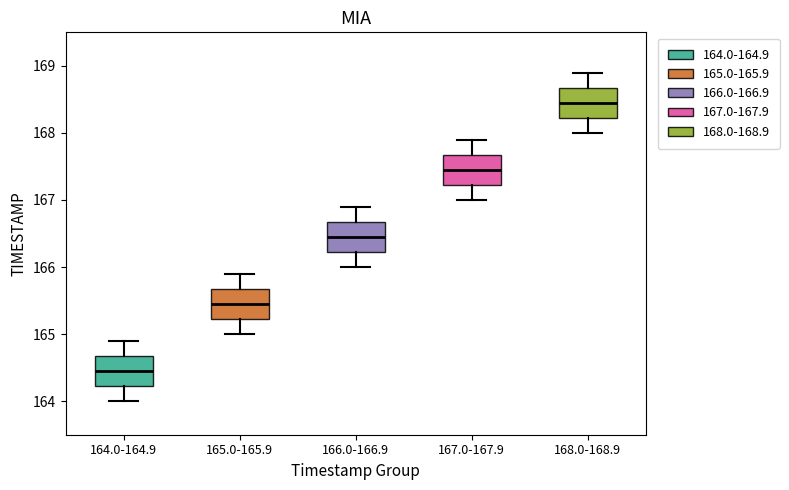

Reading left to right, read every box against the y-axis: the position of its median line, the range the box covers, and the ends of its whiskers. The values are not printed on the chart, so give them approximately, as read against the axis.

164.0-164.9: median 164.5, box 164.2 to 164.7, whiskers 164.0 to 164.9
165.0-165.9: median 165.5, box 165.2 to 165.7, whiskers 165.0 to 165.9
166.0-166.9: median 166.5, box 166.2 to 166.7, whiskers 166.0 to 166.9
167.0-167.9: median 167.5, box 167.2 to 167.7, whiskers 167.0 to 167.9
168.0-168.9: median 168.5, box 168.2 to 168.7, whiskers 168.0 to 168.9